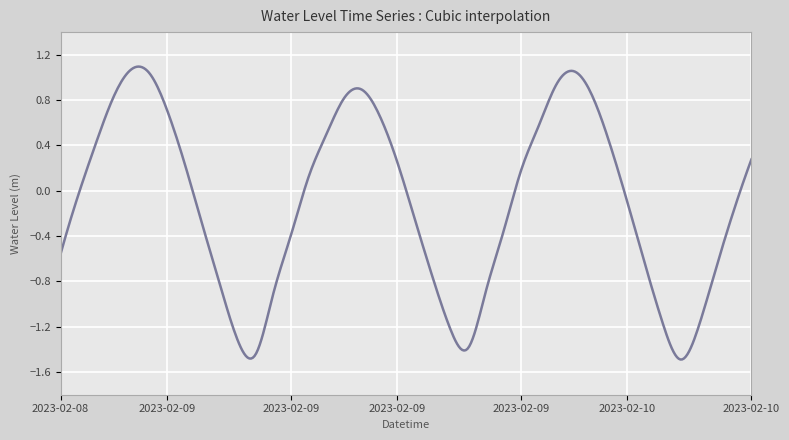

What is the difference between the maximum and minimum values?

2.6